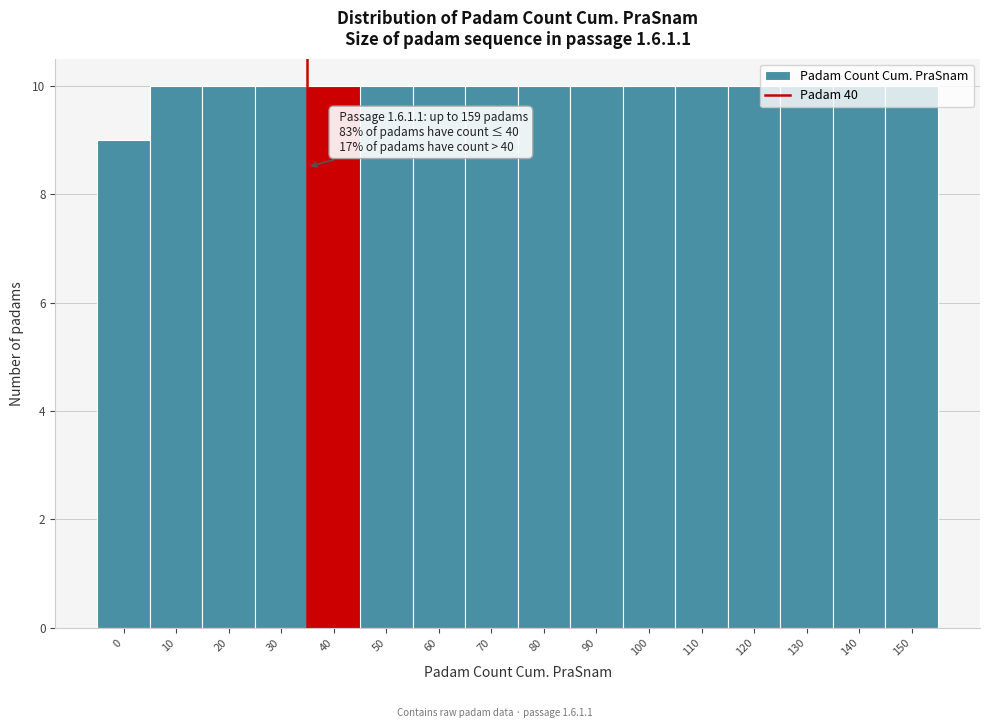

What is the smallest value displayed?

9